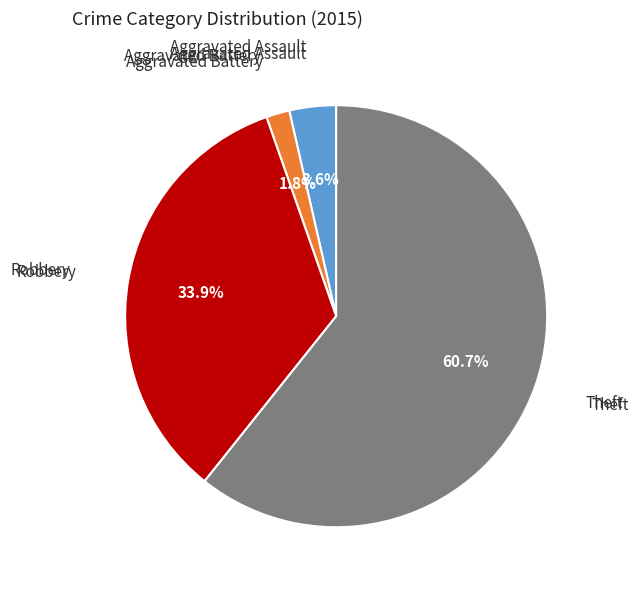

Is it true that Robbery is 20% of the pie?

False